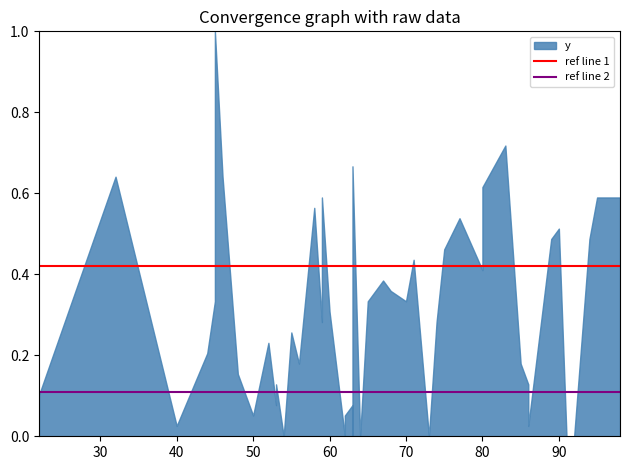

The ref line 1 series shows 0.4 at 30. True or false?

True